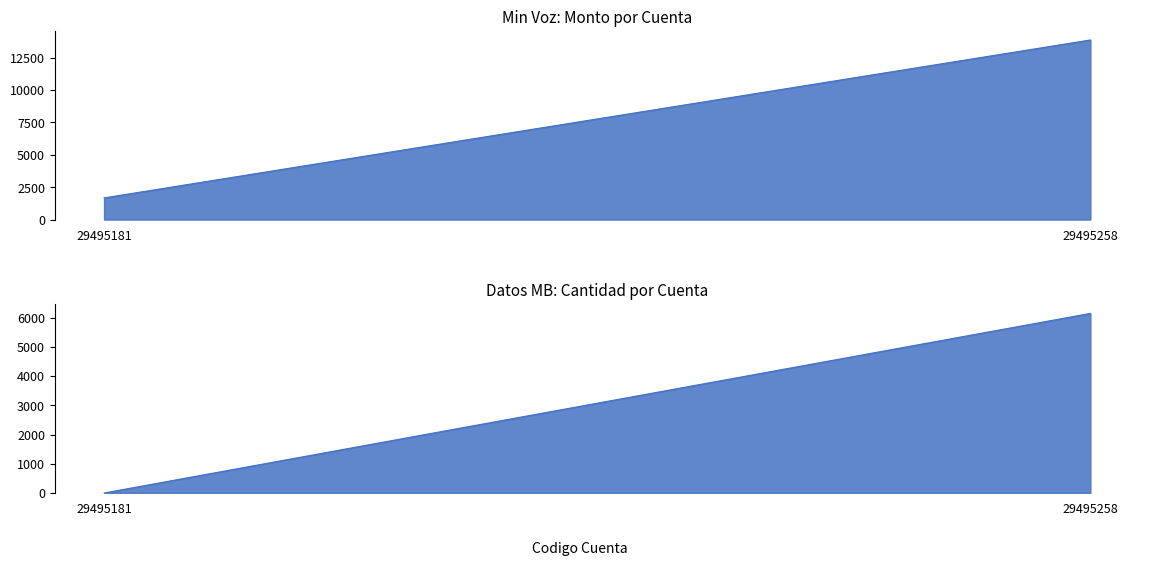

How many categories are shown in the chart?

2